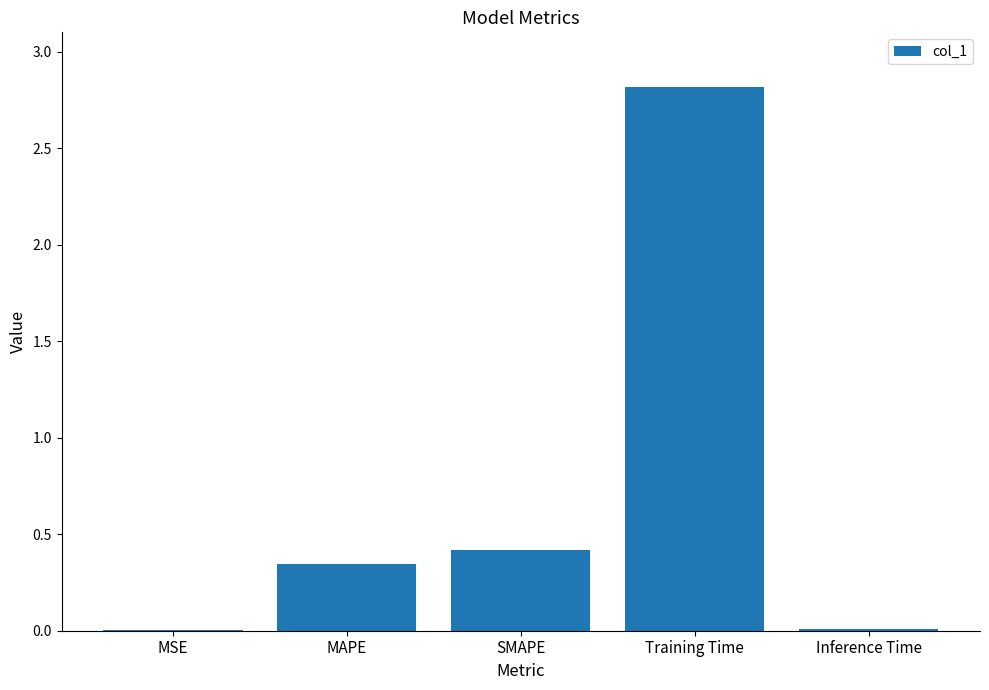

At which label is the value closest to 1?

SMAPE